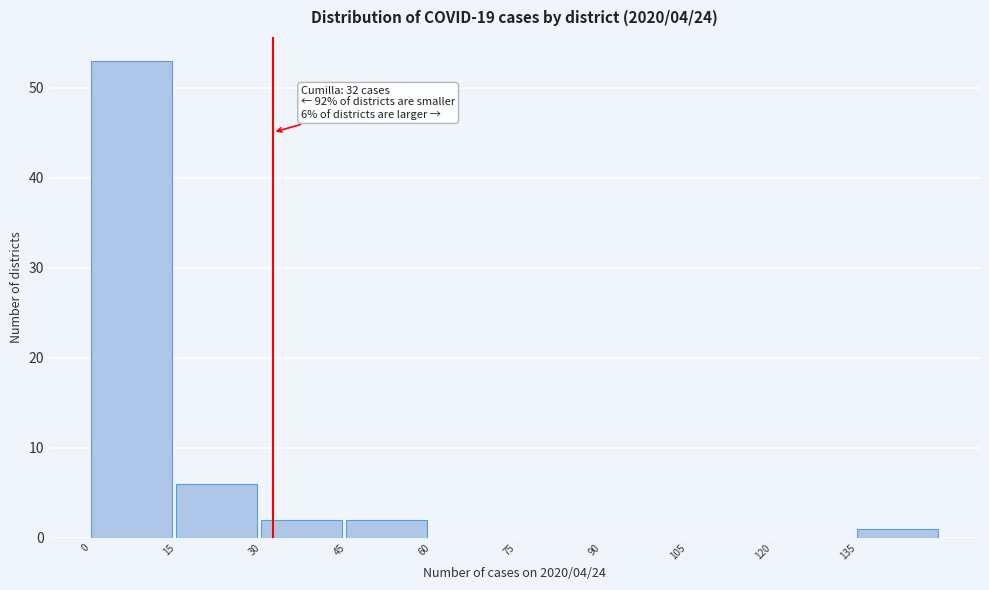

Which range on the x-axis has the tallest bar?

0 to 15